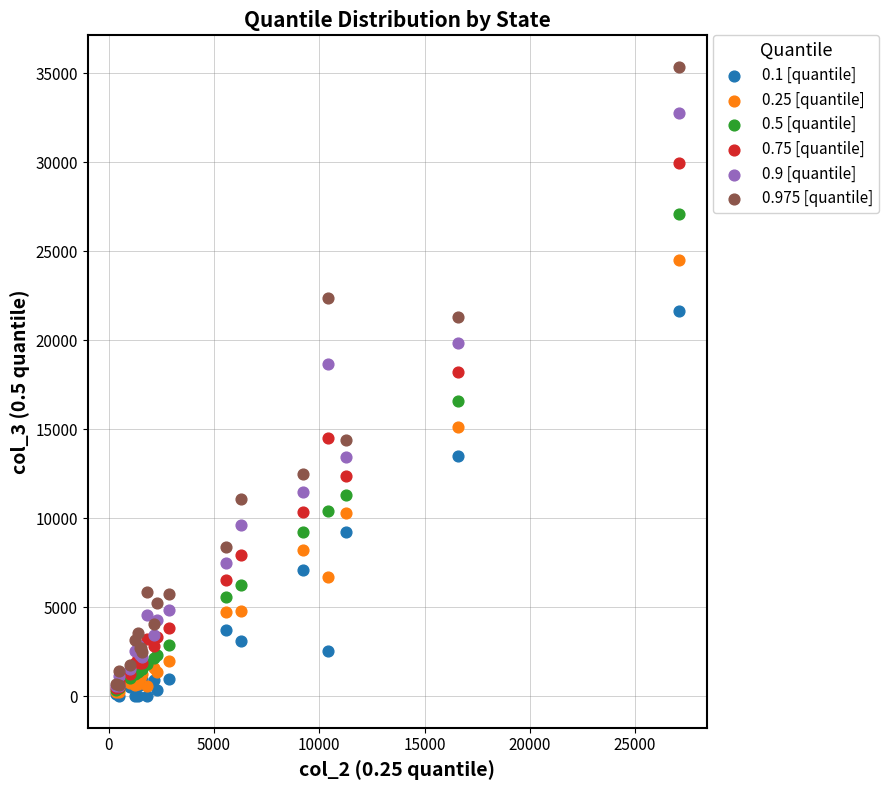

What are all the series names shown in the legend?

0.1 [quantile], 0.25 [quantile], 0.5 [quantile], 0.75 [quantile], 0.9 [quantile], 0.975 [quantile]